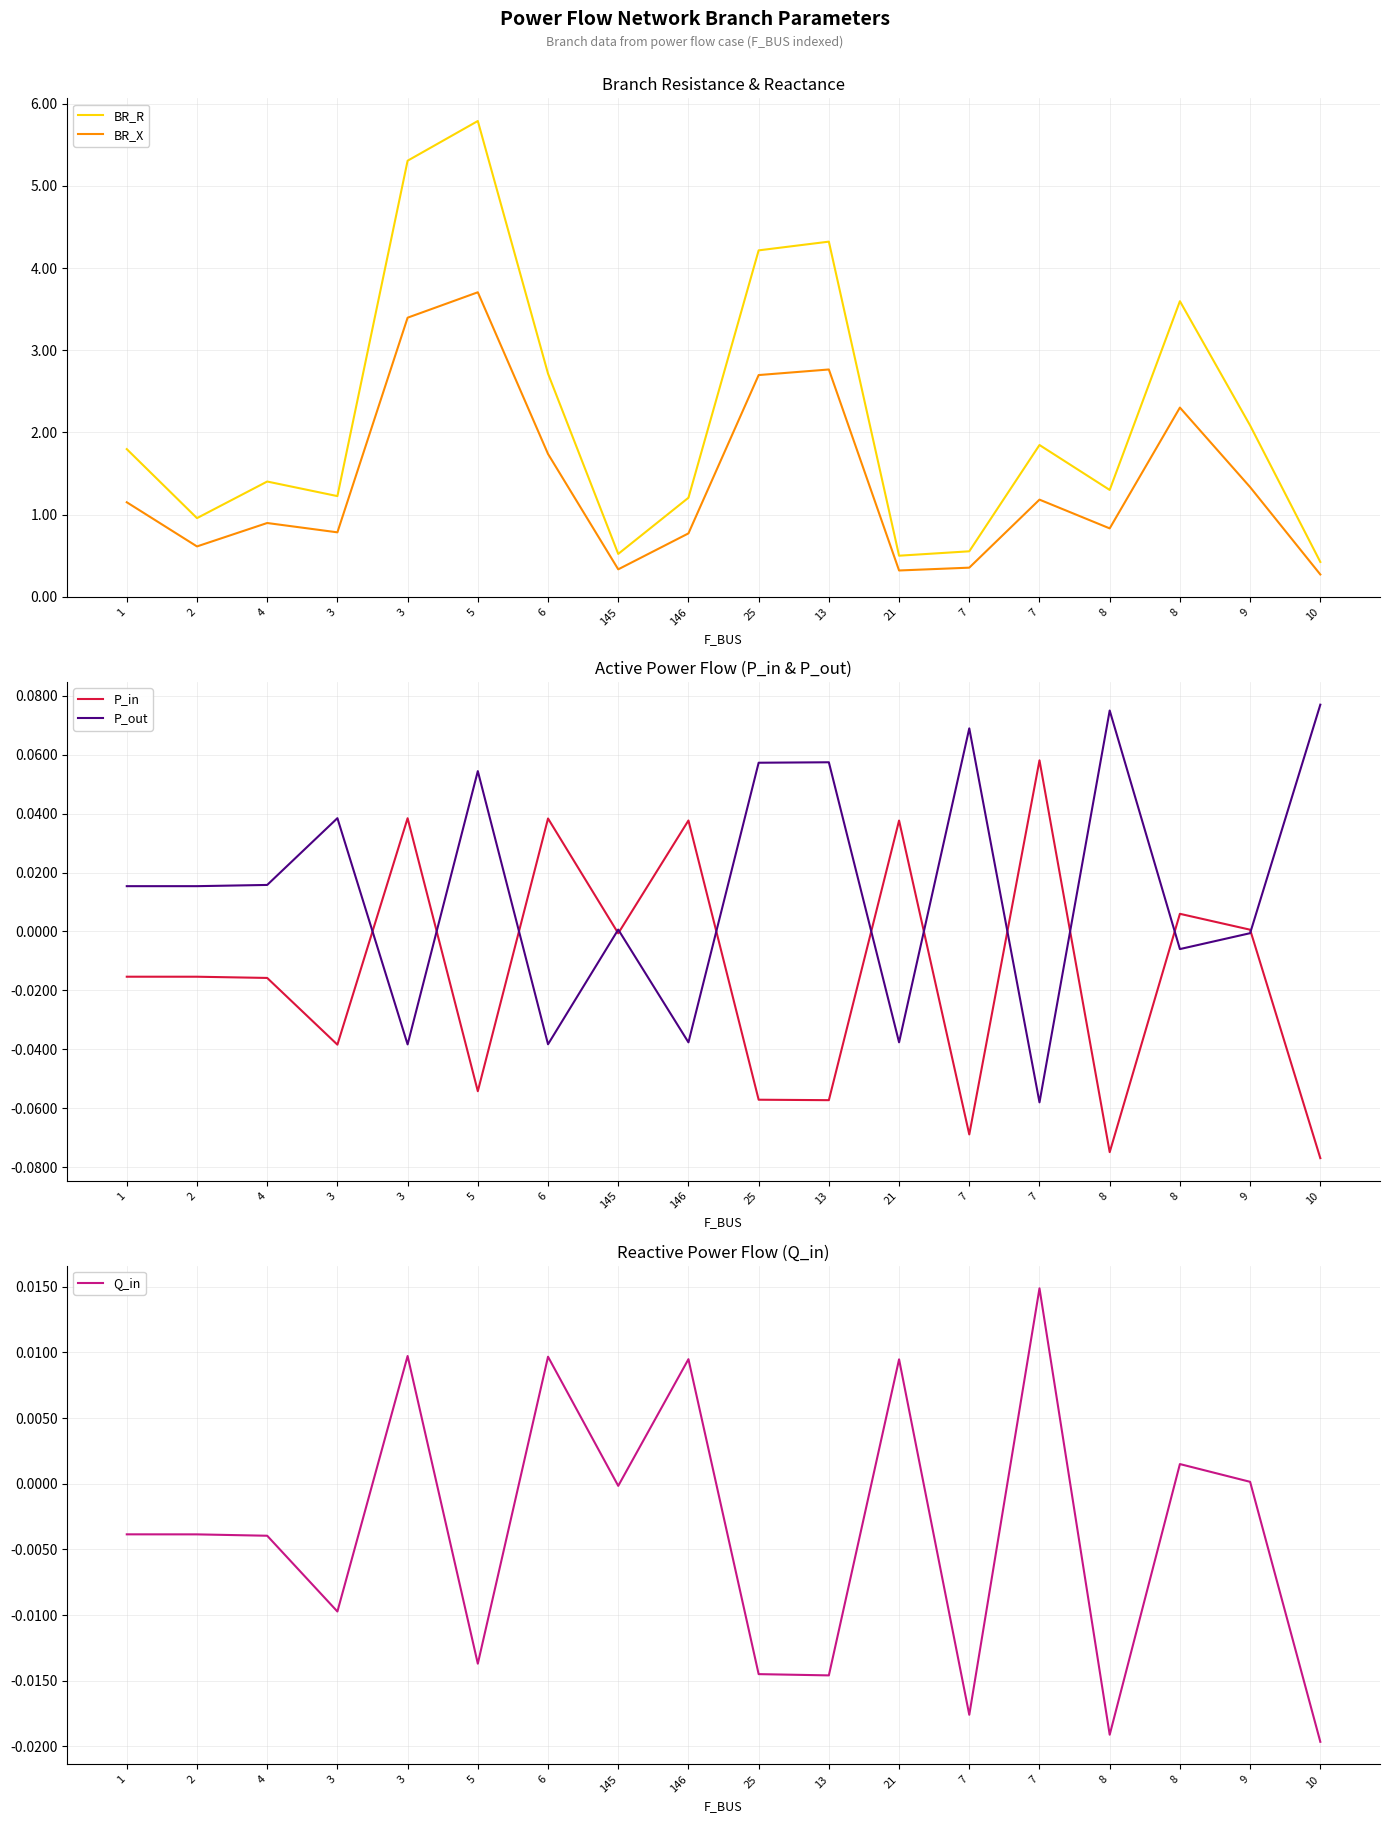

At 146, list the series in order from smallest to largest.

P_out, Q_in, P_in, BR_X, BR_R